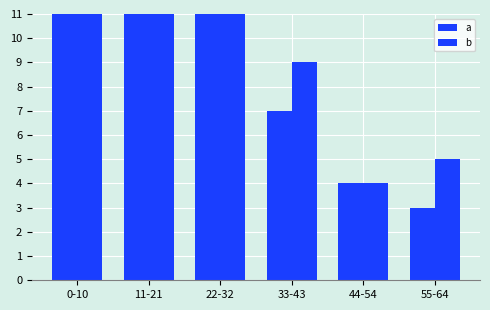

Are the bars horizontal?

No